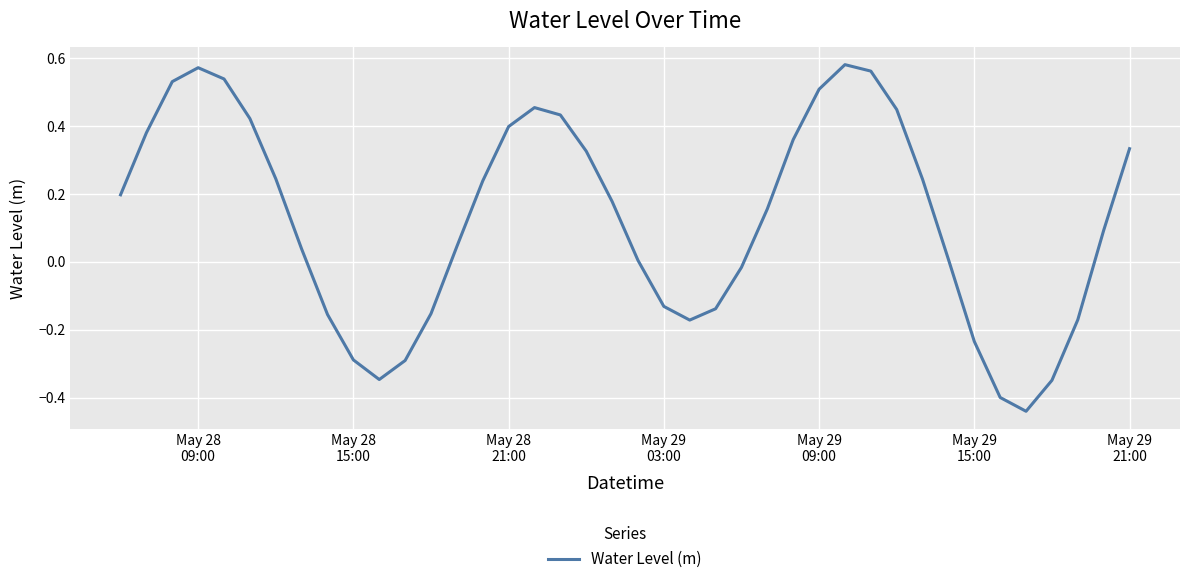

What is the difference between the maximum and minimum values?

1.0